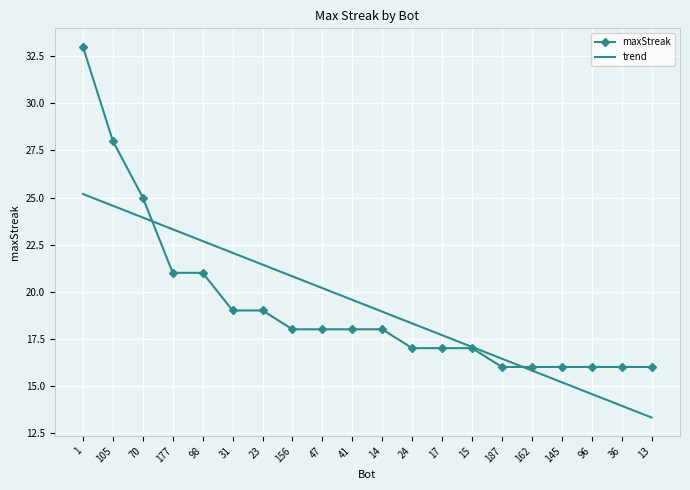

What is the total value across all series at 23?

40.4